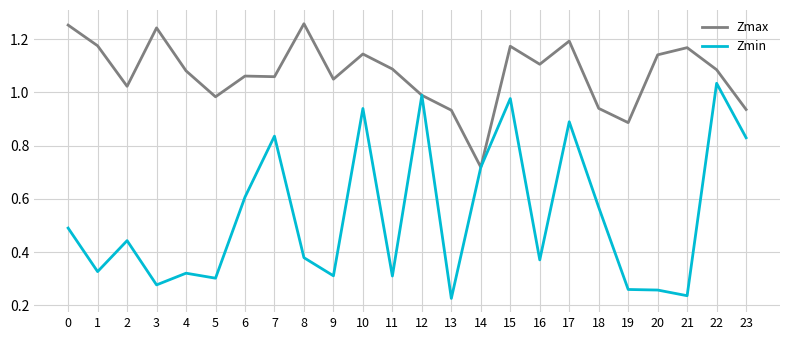

Which category has the highest value in the Zmin series?

22